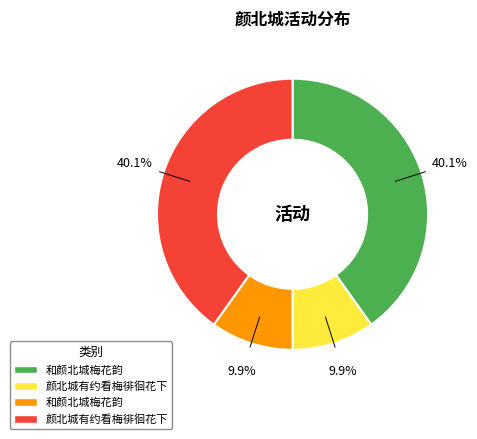

Does any single category account for the majority?

No